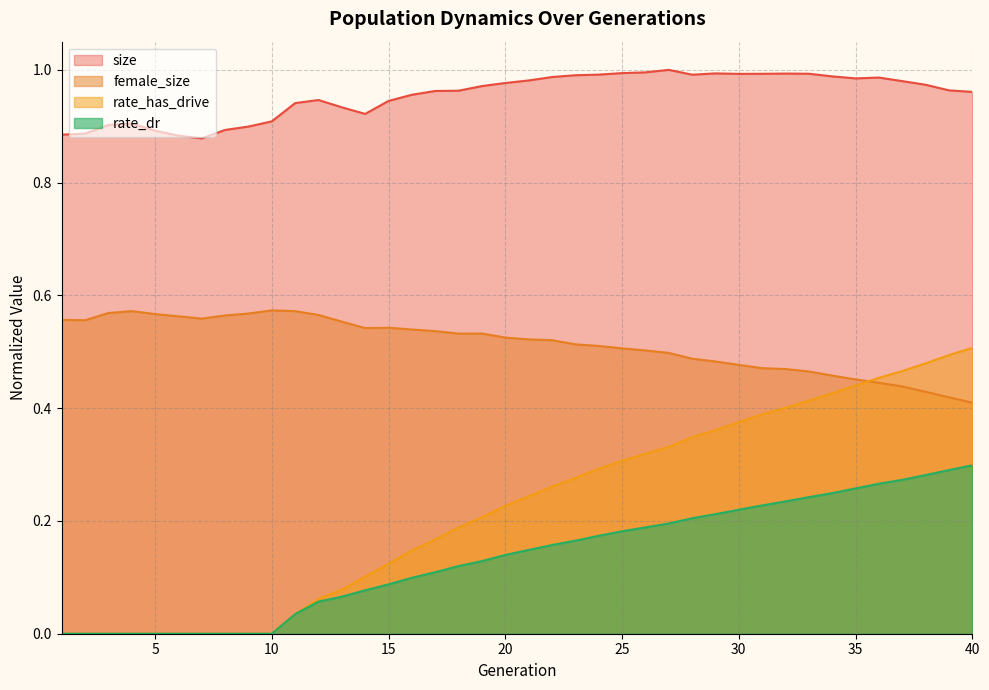

True or false: female_size and size intersect in this chart.

False